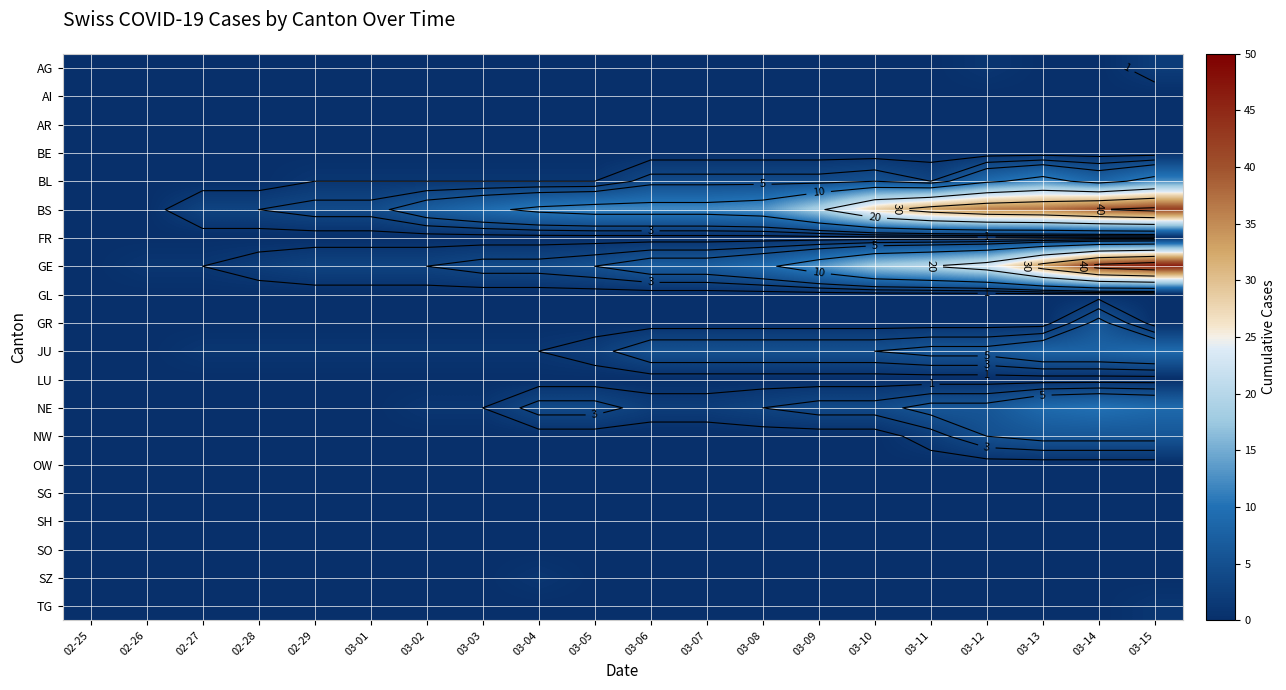

Is the value of BL at 03-03 greater than the value of SG at 02-25?

Yes